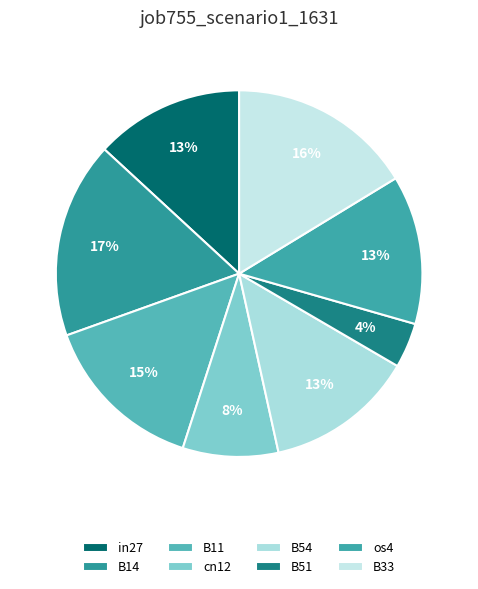

Does any single category account for the majority?

No